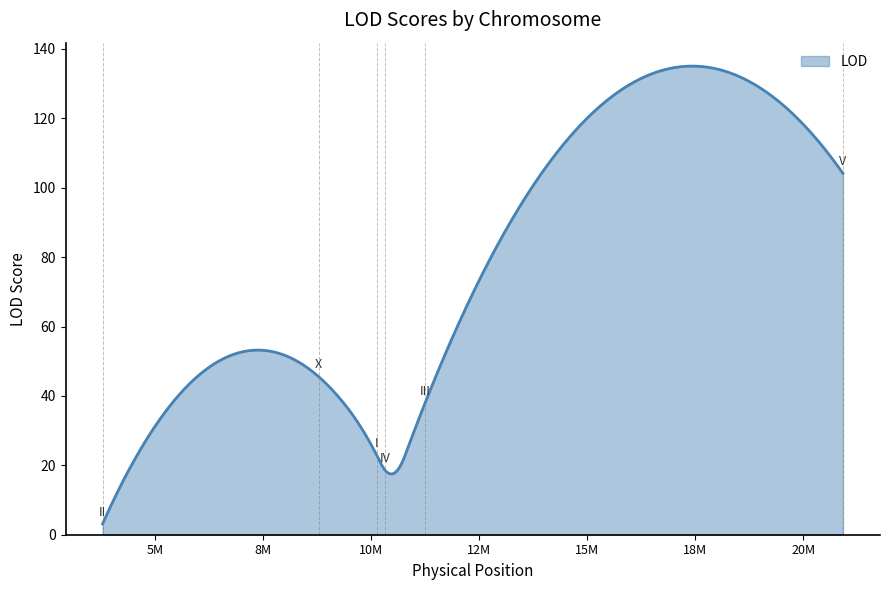

What is the difference between the maximum and minimum values?

131.9